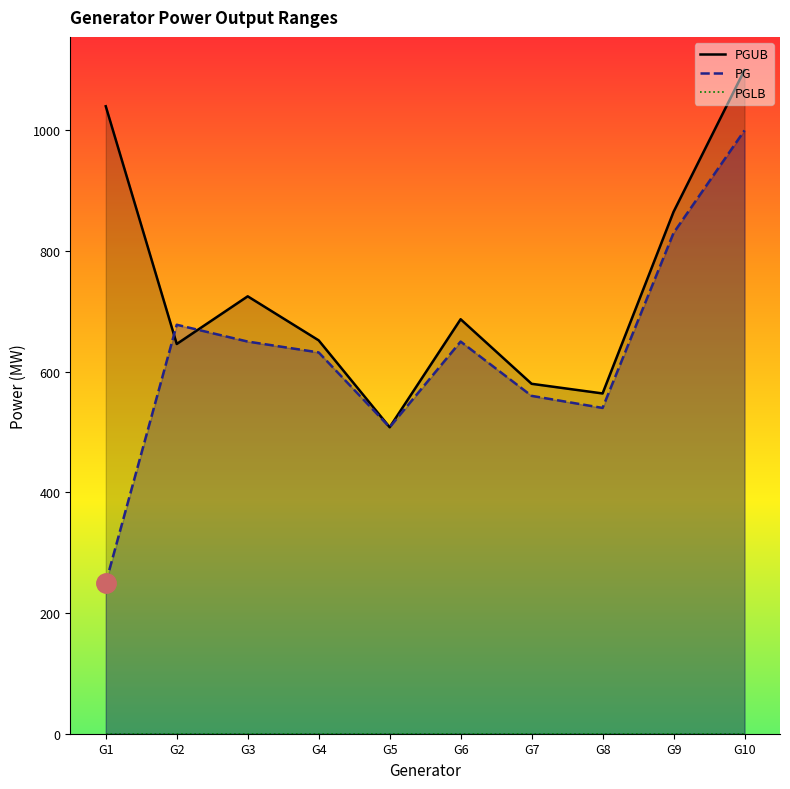

At how many categories does at least one series exceed 841?

3